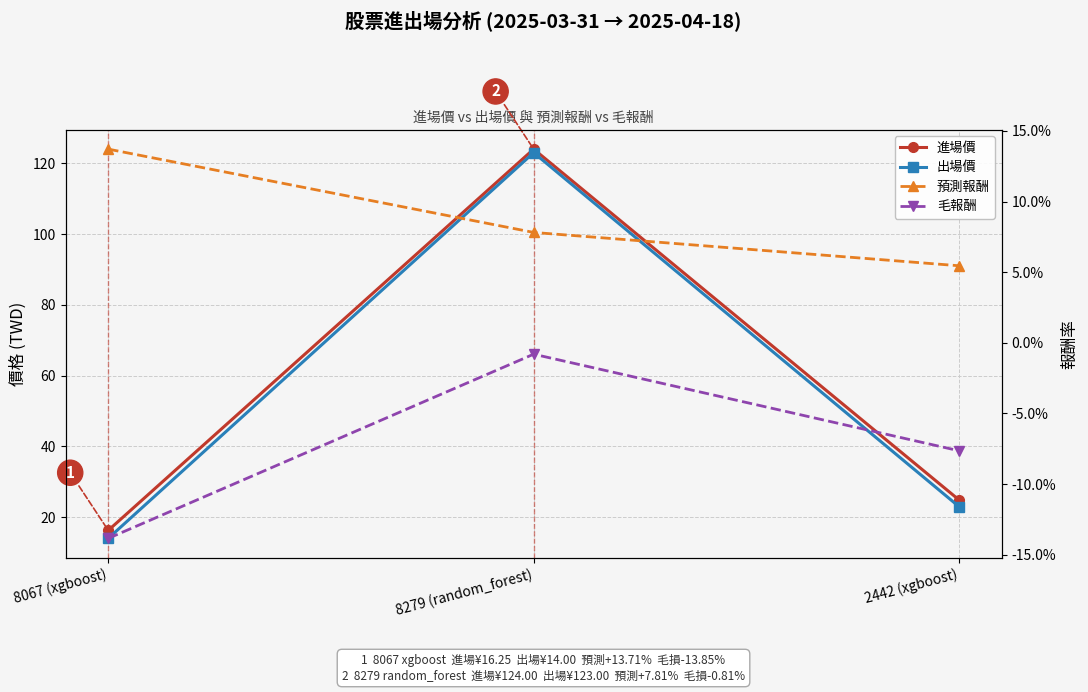

What is the difference between the maximum and minimum values in the 預測報酬 series?

0.1